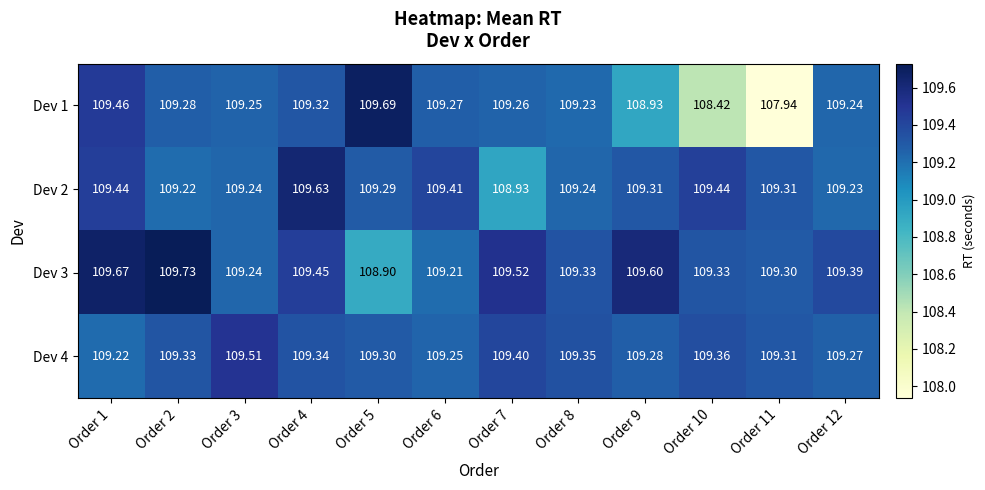

Is the value of Dev 4 at Order 4 greater than the value of Dev 2 at Order 1?

No